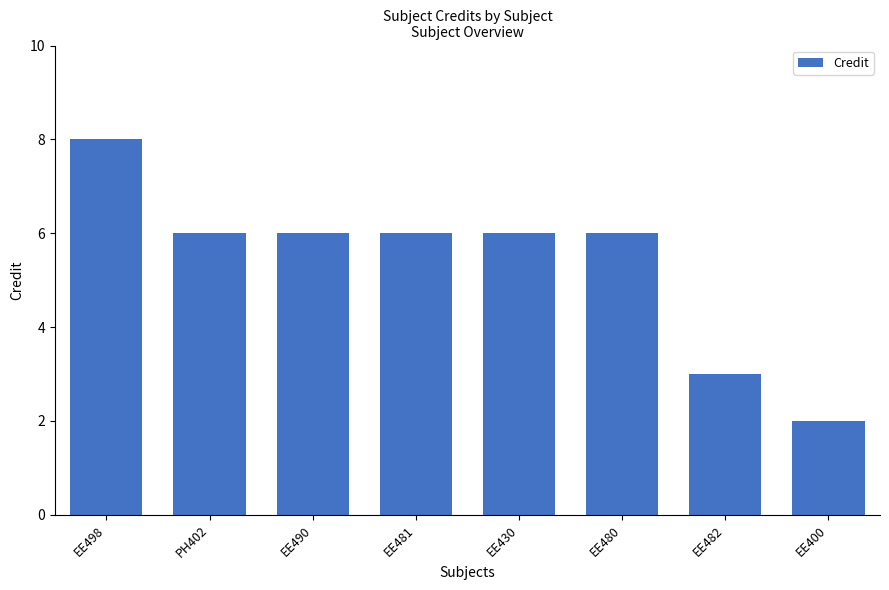

What is the difference between the values at EE400 and EE481?

4